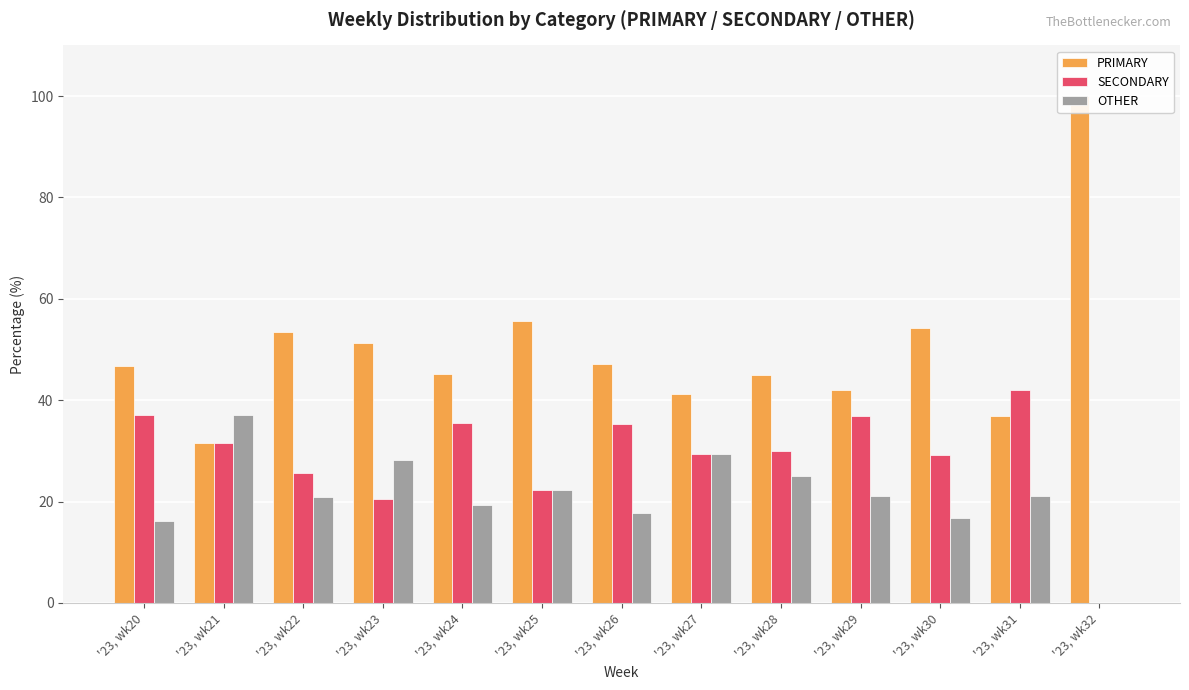

Does the chart contain stacked bars?

No